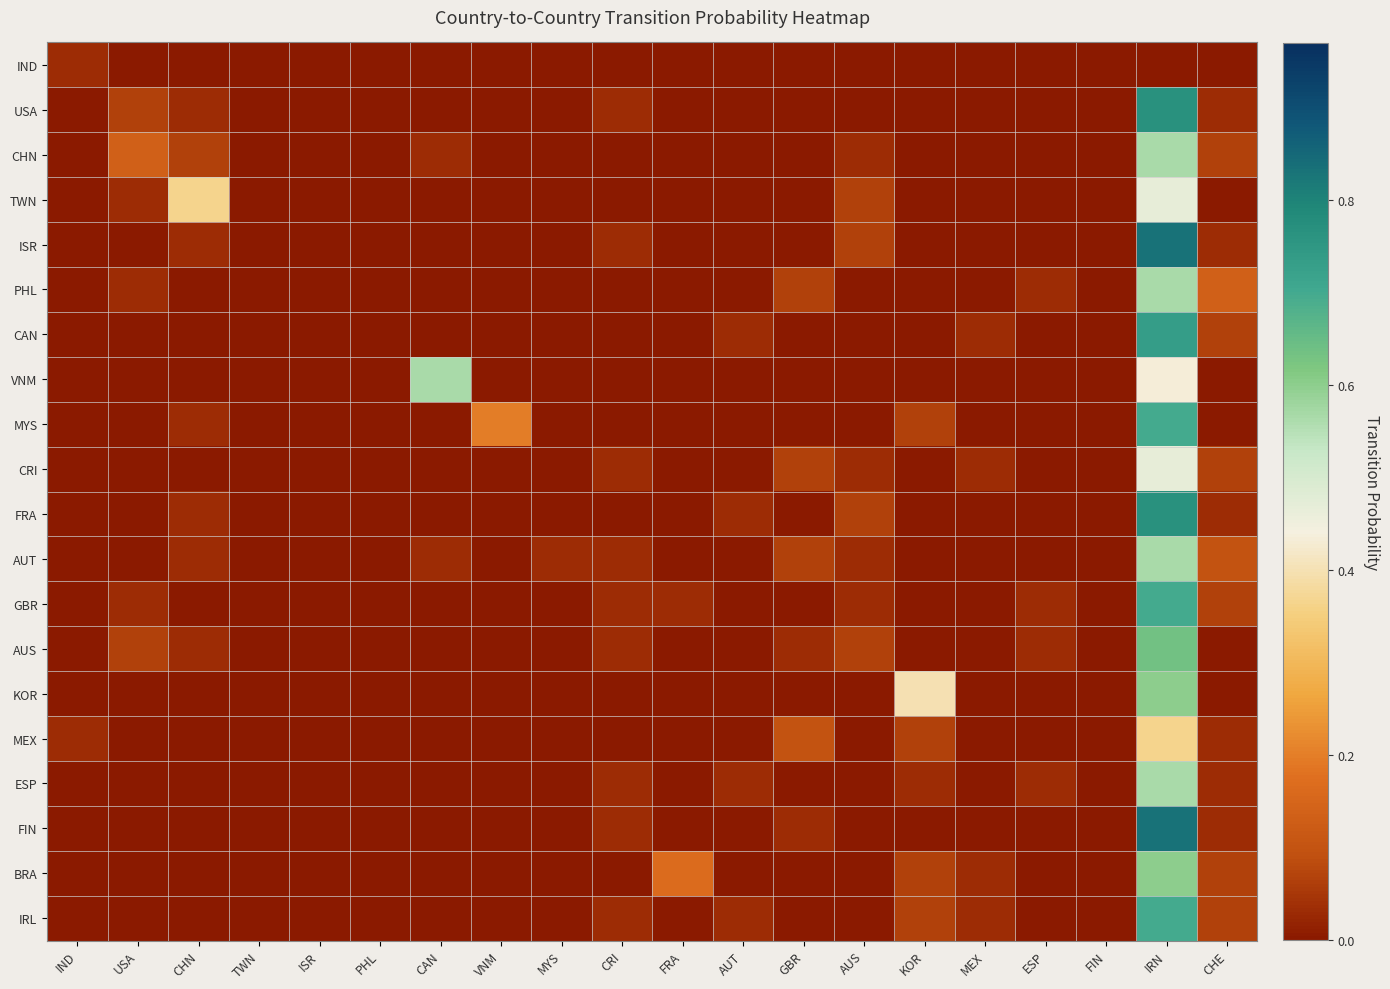

What is the spread (max minus min) of values at USA?

0.1